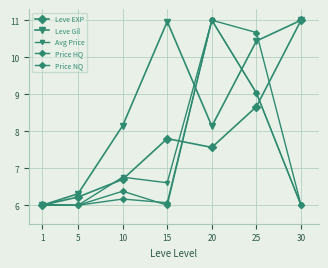

How many times do Leve Gil and Avg Price cross each other?

3